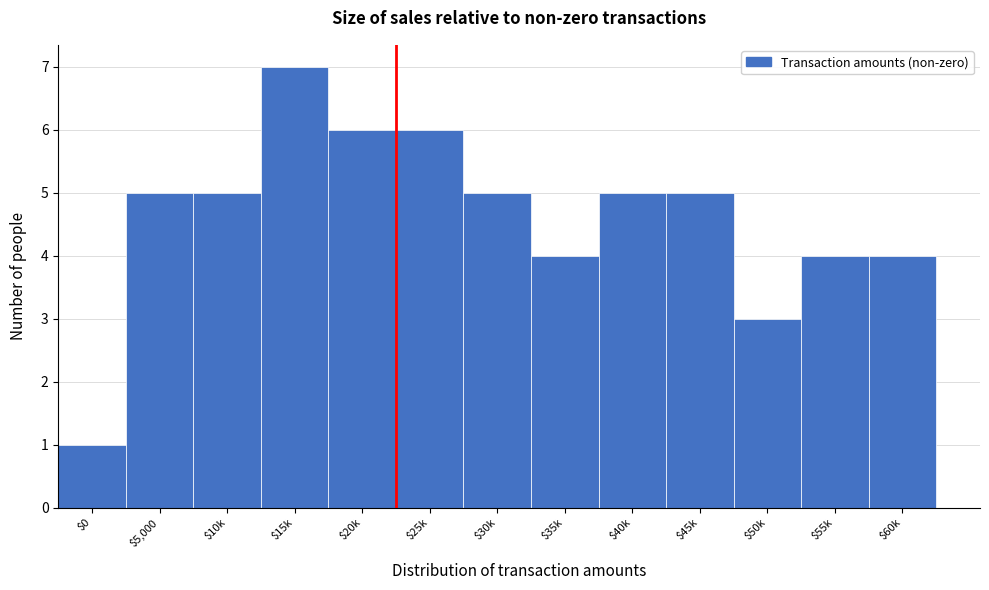

Reading left to right, list all the values displayed in this chart.

1	5	5	7	6	6	5	4	5	5	3	4	4